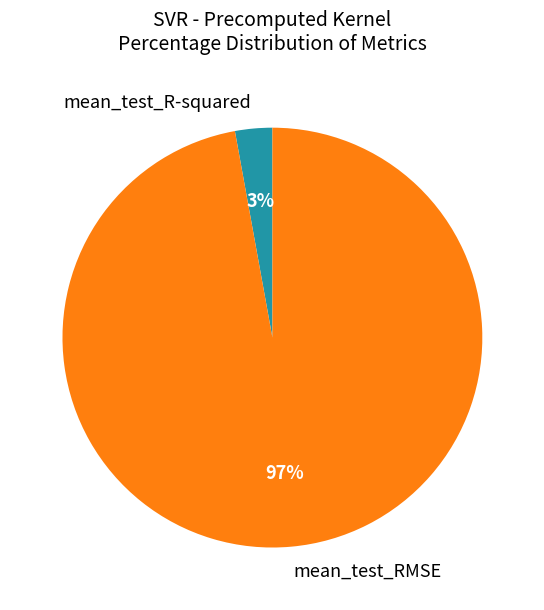

Is it true that mean_test_R-squared is 3% of the pie?

True